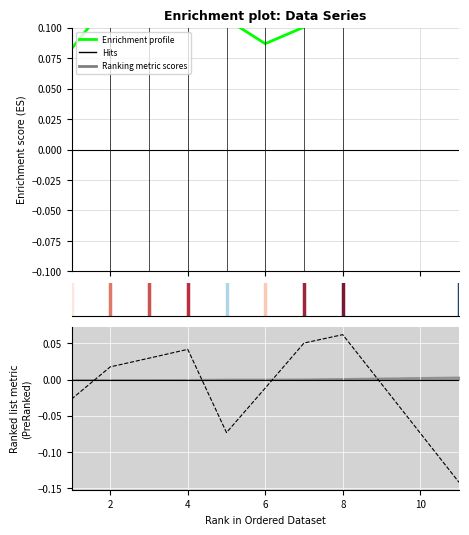

In Enrichment profile, how many points are higher than both neighbors (excluding endpoints)?

2